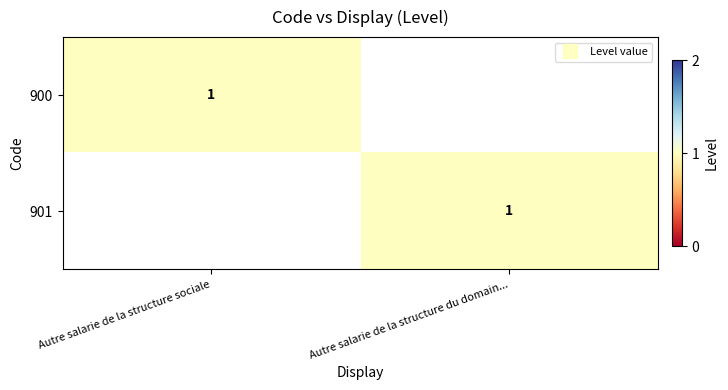

The 901 series shows 2 at Autre salarie de la structure du domain.... True or false?

False